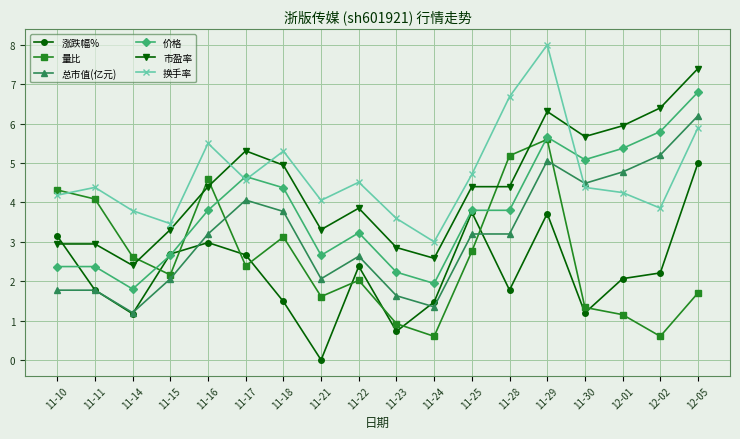

The value of 涨跌幅% at 11-28 is 3.1. True or false?

False